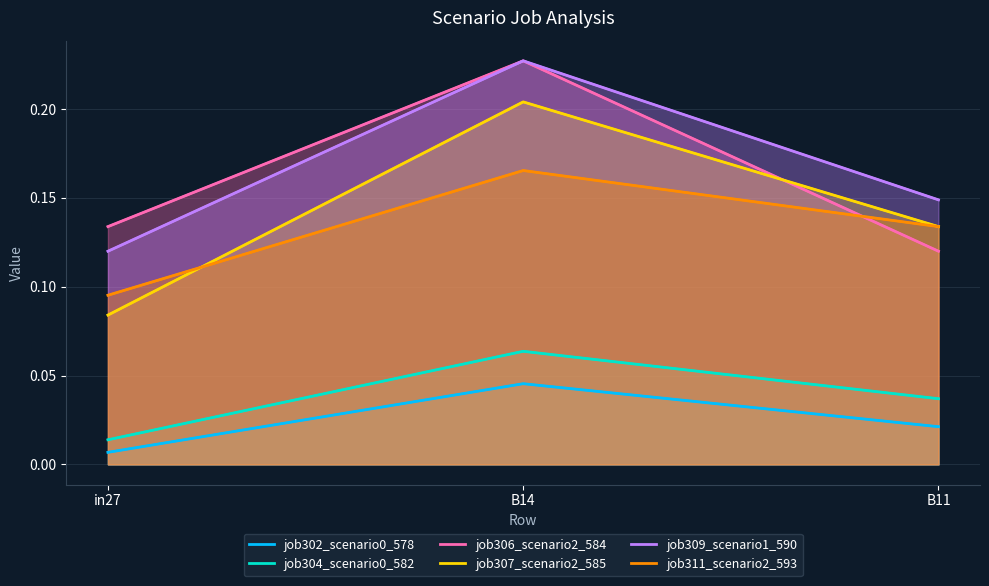

Which series changed the most between B14 and B11?

job306_scenario2_584